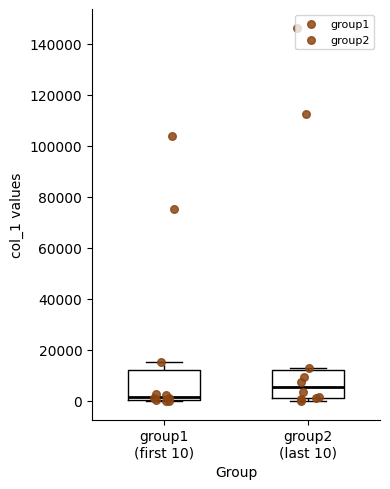

Reading left to right, transcribe this box plot: for each box, give where its median line is, the range the box spans, and where its two whiskers end, as read against the y-axis. The values are not printed on the chart, so give them approximately, as read against the axis.

group1 (first 10): median 2000, box 0 to 12000, whiskers 0 to 16000
group2 (last 10): median 6000, box 2000 to 12000, whiskers 0 to 12000 (just above the box's upper edge)